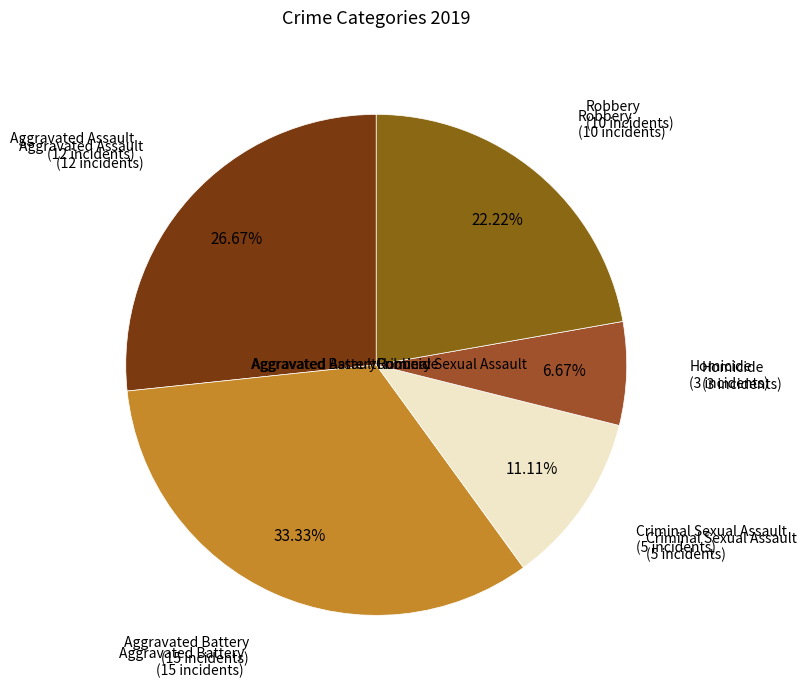

Is it true that Criminal Sexual Assault is 1% of the pie?

False